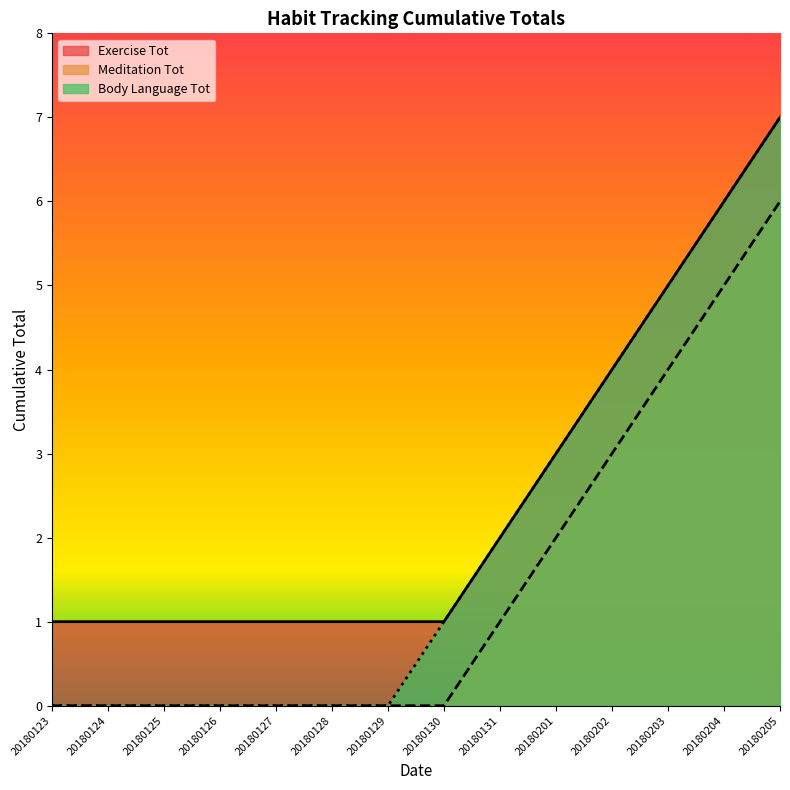

At which category is the sum across all series the highest?

20180205